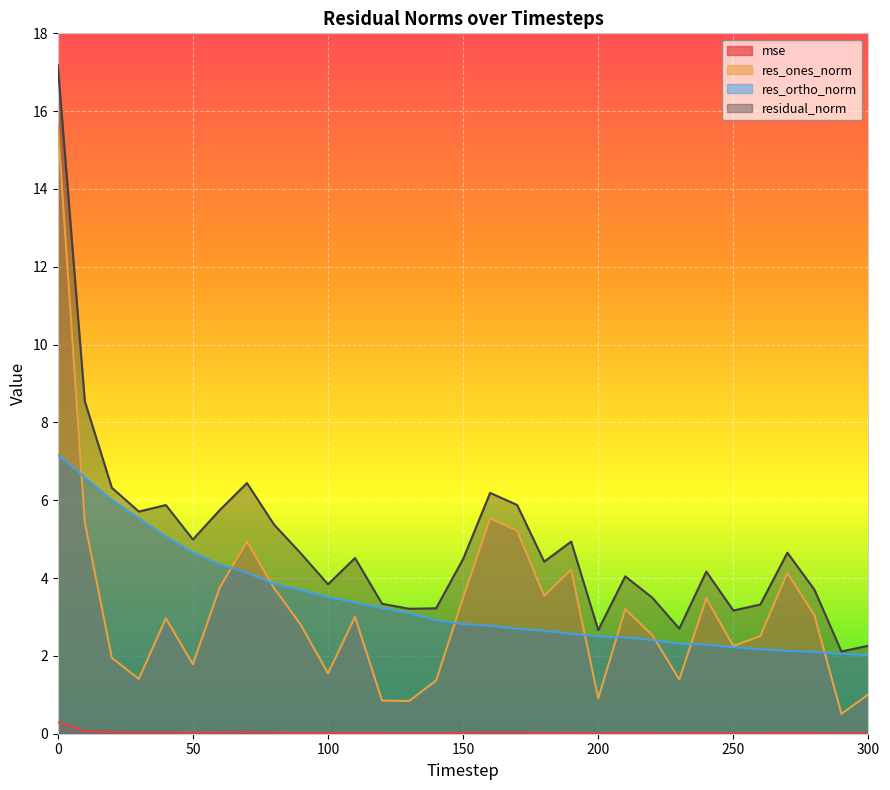

How many series are shown in this chart?

4